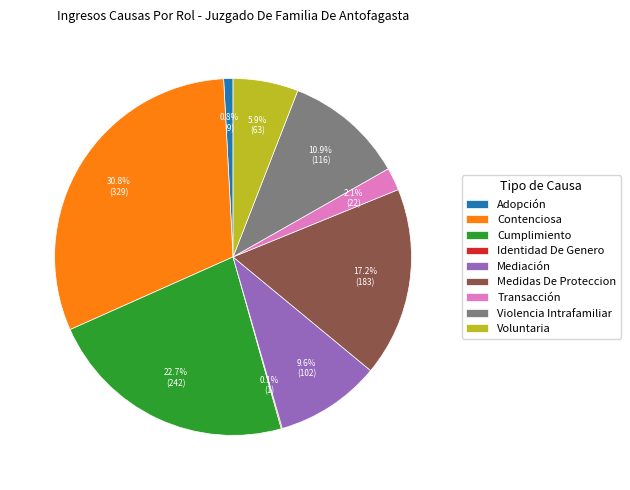

Do Medidas De Proteccion and Cumplimiento together represent more than half of the pie?

No